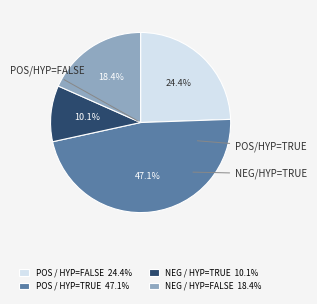

Is NEG / HYP=TRUE 10.1% the majority of the pie?

No